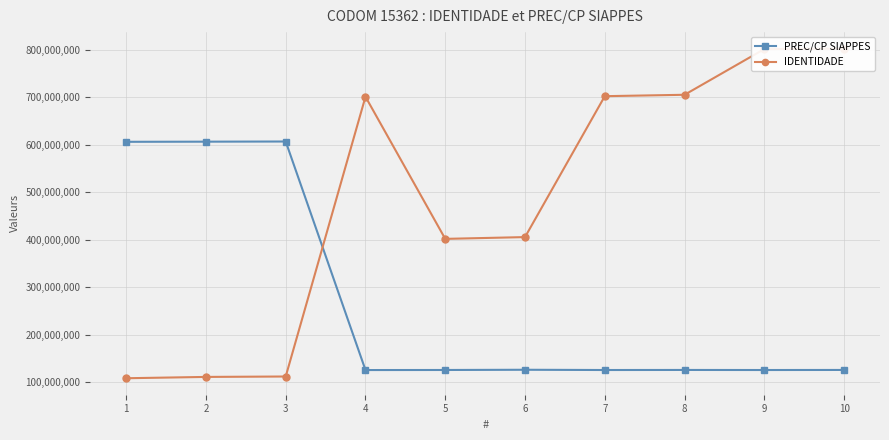

What is the value of the IDENTIDADE point at the 6th from the left?

405663675